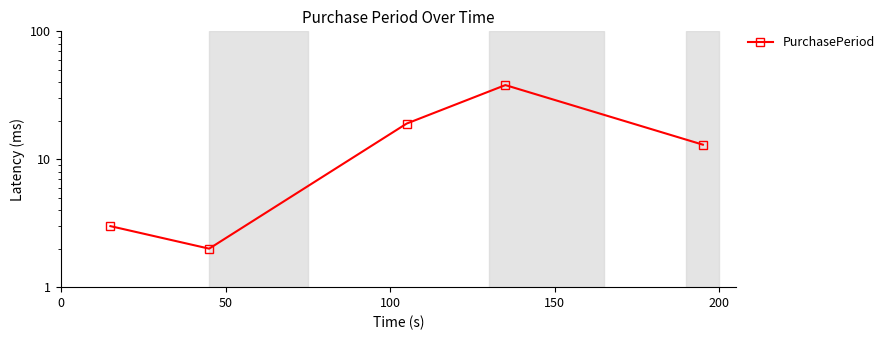

How many points are lower than both their immediate neighbors (excluding endpoints)?

1